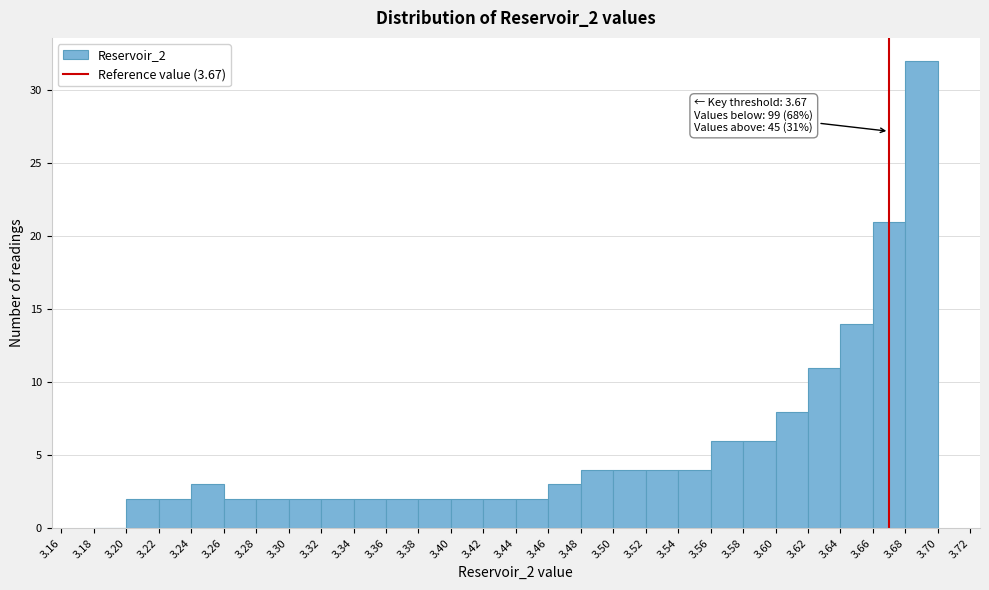

Which range on the x-axis has the tallest bar?

3.68 to 3.70